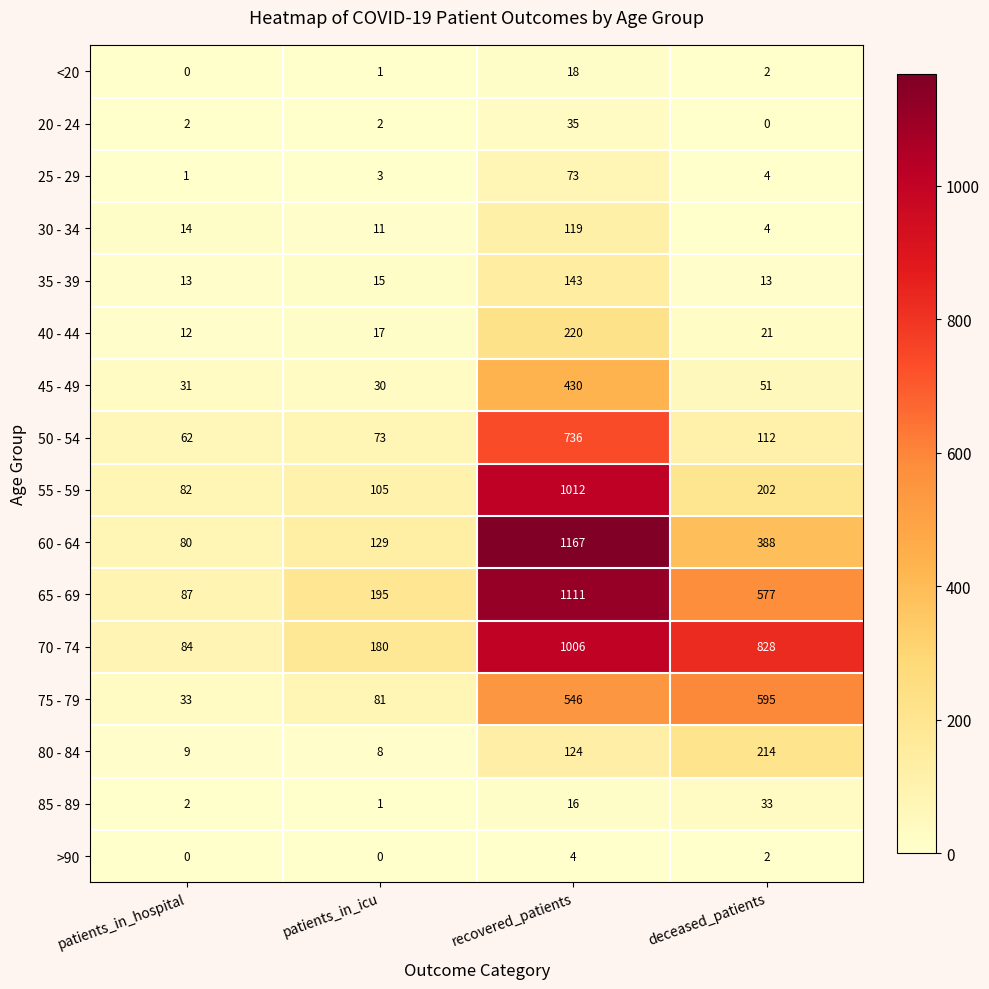

Which series changed the most between patients_in_hospital and patients_in_icu?

65 - 69